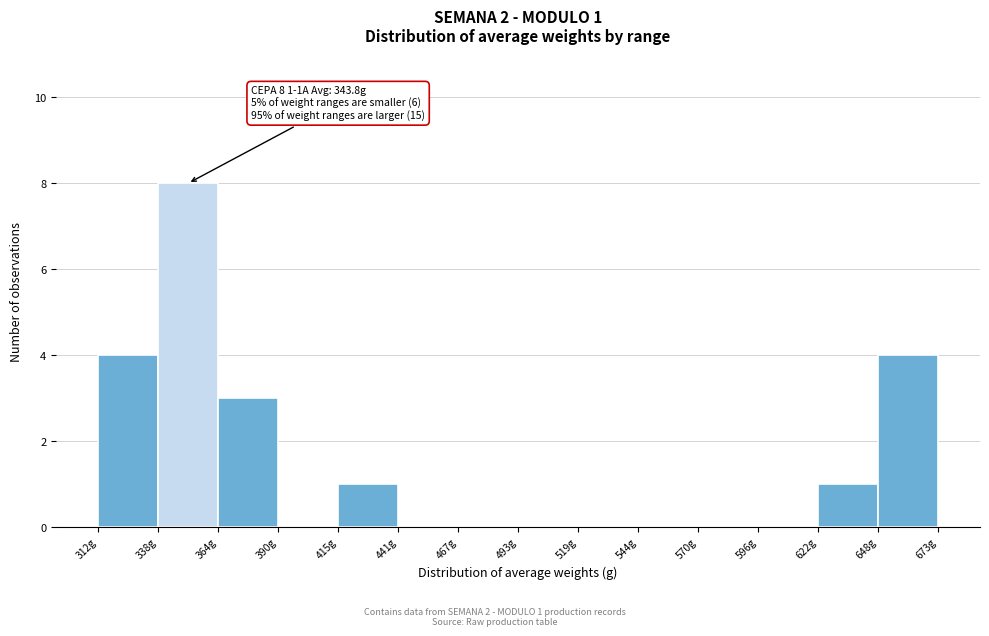

Which range on the x-axis has the tallest bar?

340 to 365